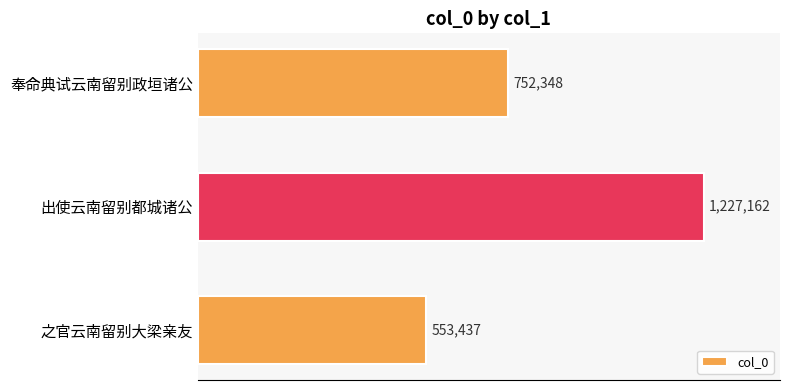

Rank the categories by value from highest to lowest.

出使云南留别都城诸公, 奉命典试云南留别政垣诸公, 之官云南留别大梁亲友